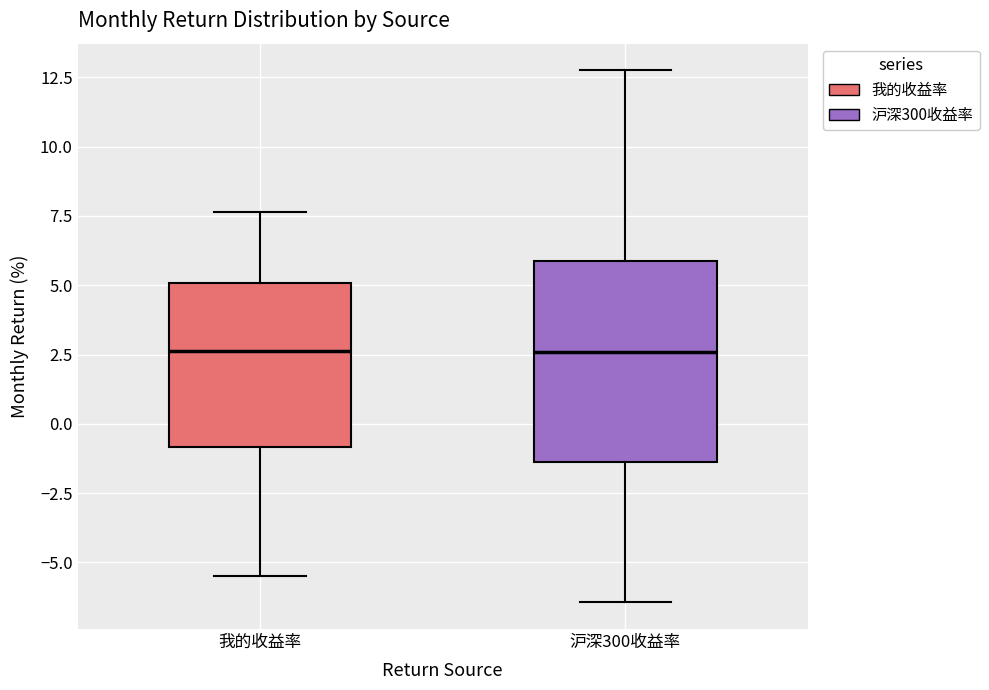

Where does the upper whisker of the box for 我的收益率 end on the y-axis? The values are not printed on the chart, so give them approximately, as read against the axis.

7.5